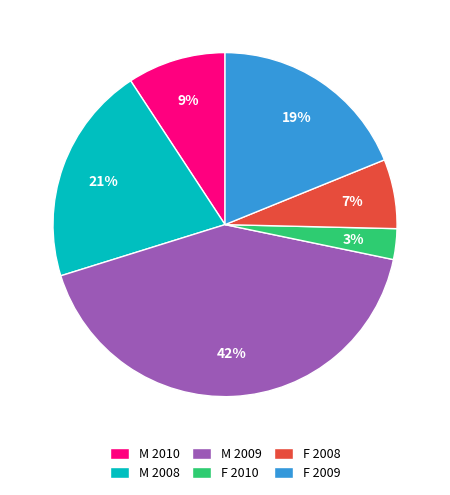

To the nearest percent, what is the difference between the M 2010 and M 2009 slice percentages?

33%